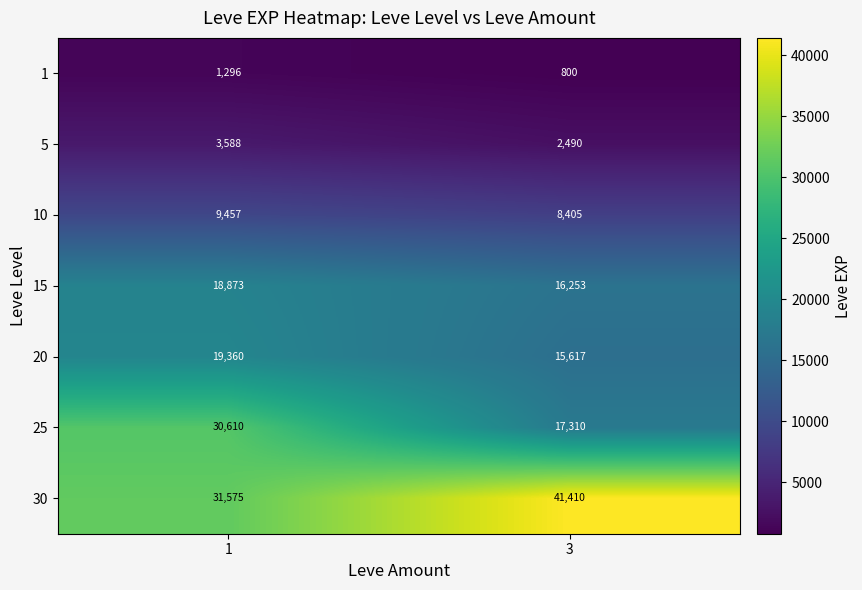

How many values in the 20 series are below 19360?

1